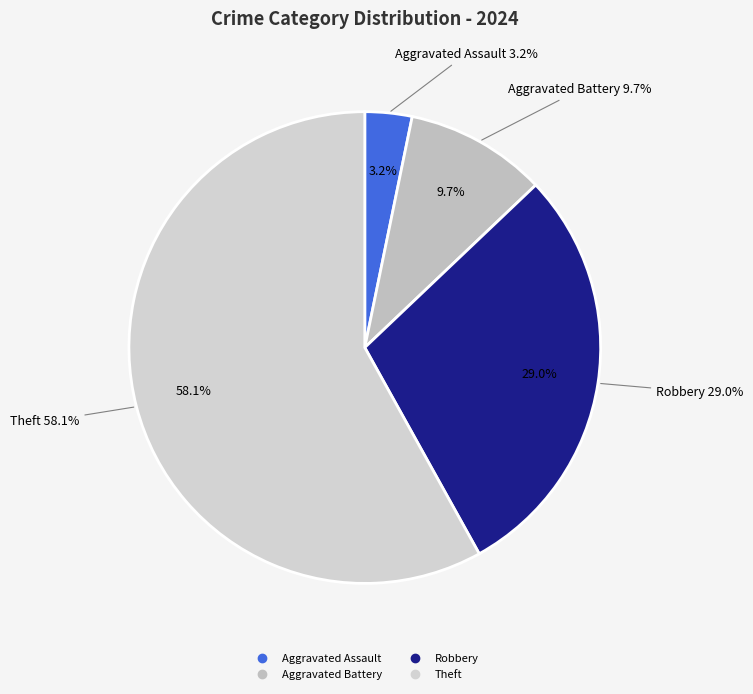

What percentage is the Theft slice, to the nearest percent?

58%